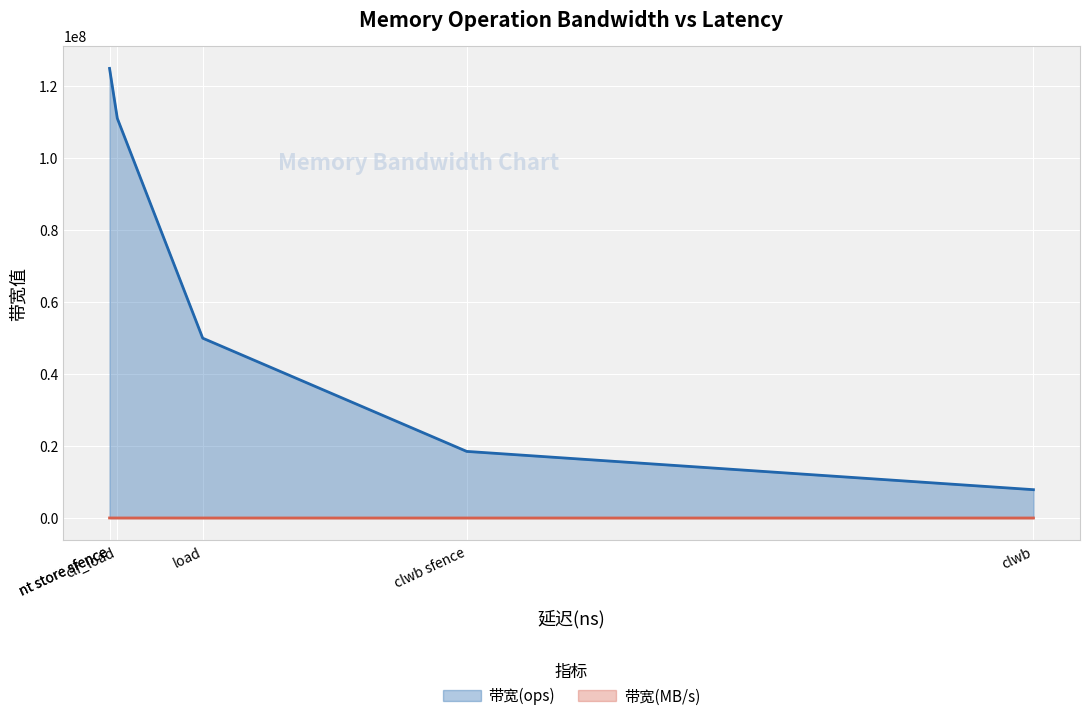

True or false: 带宽(MB/s) has a value of 12370 at nt store sfence.

False